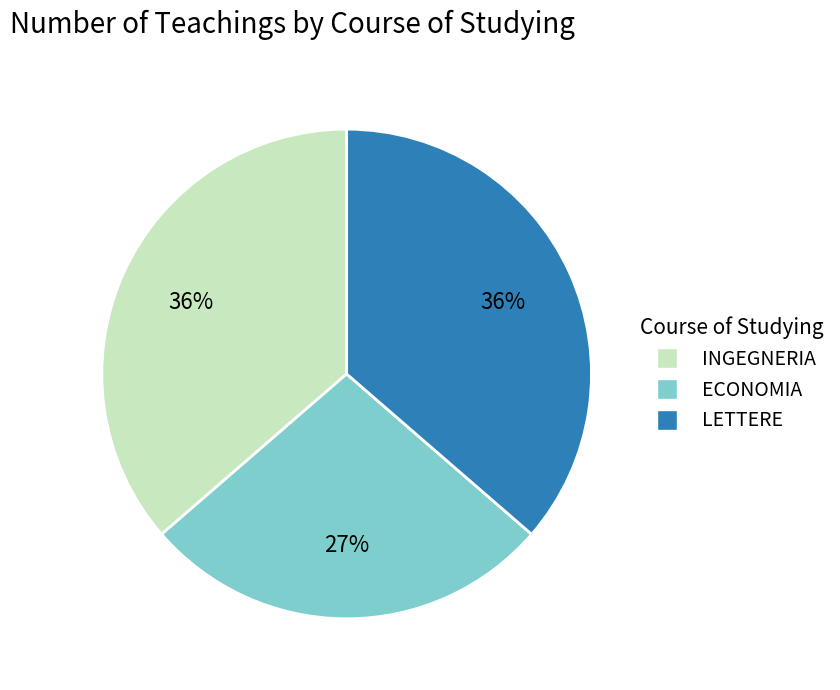

Count the number of slices in the pie.

3